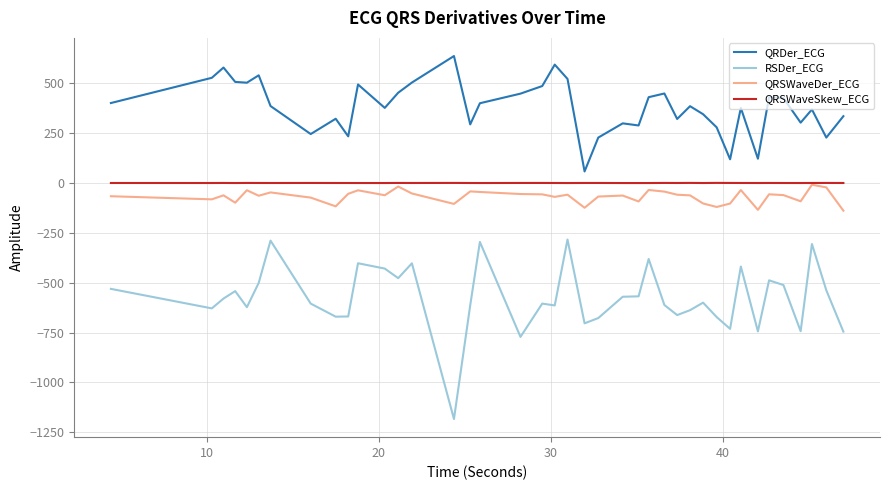

What is the difference between the maximum and second lowest values in the QRSWaveDer_ECG series?

126.0